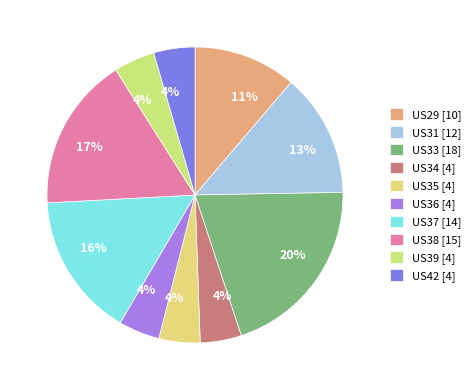

To the nearest percent, what is the combined percentage of US34 and US42?

9%